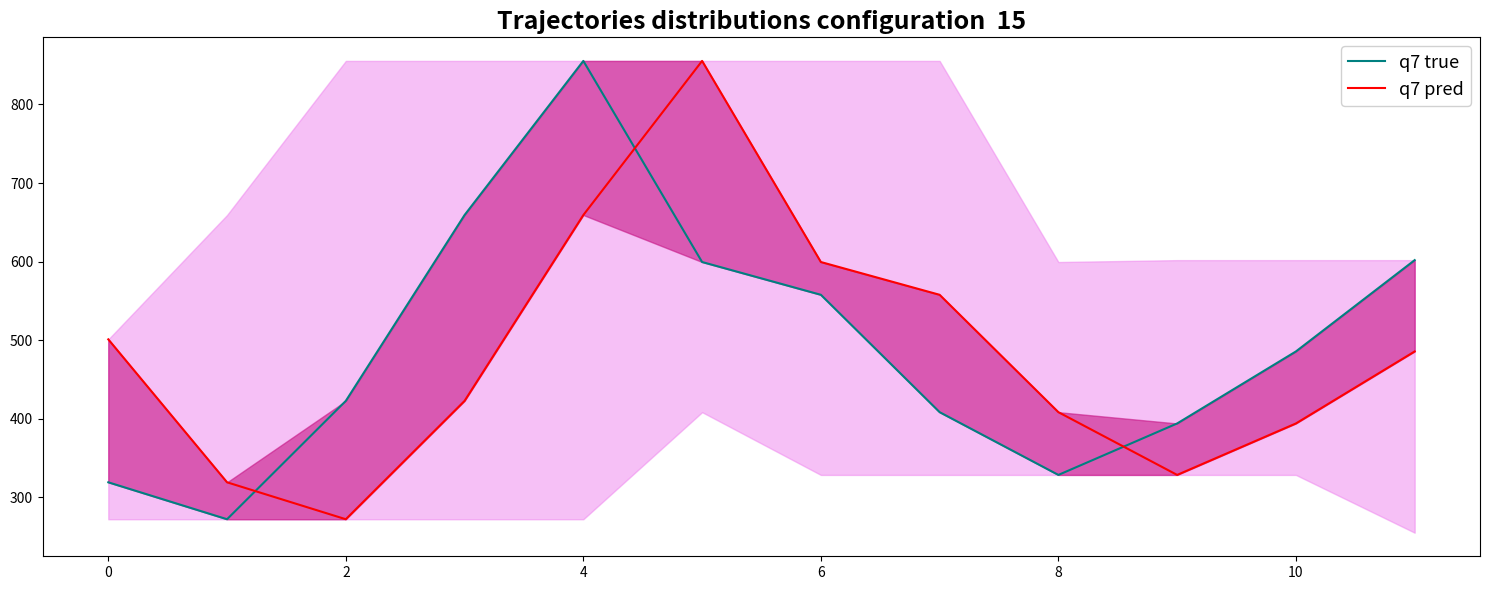

After their last crossing, which series has the higher values: q7 true or q7 pred?

q7 true